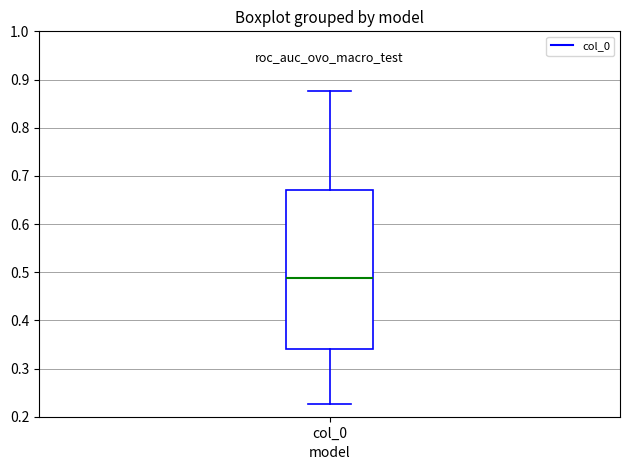

Where does the median line of the box for col_0 sit on the y-axis? The values are not printed on the chart, so give them approximately, as read against the axis.

0.49